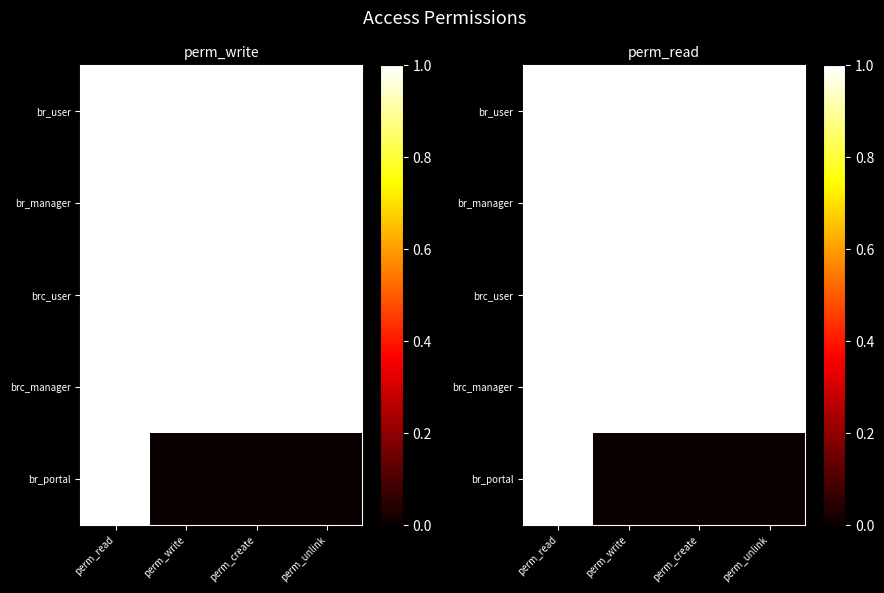

Which series has the largest total across all categories?

br_user